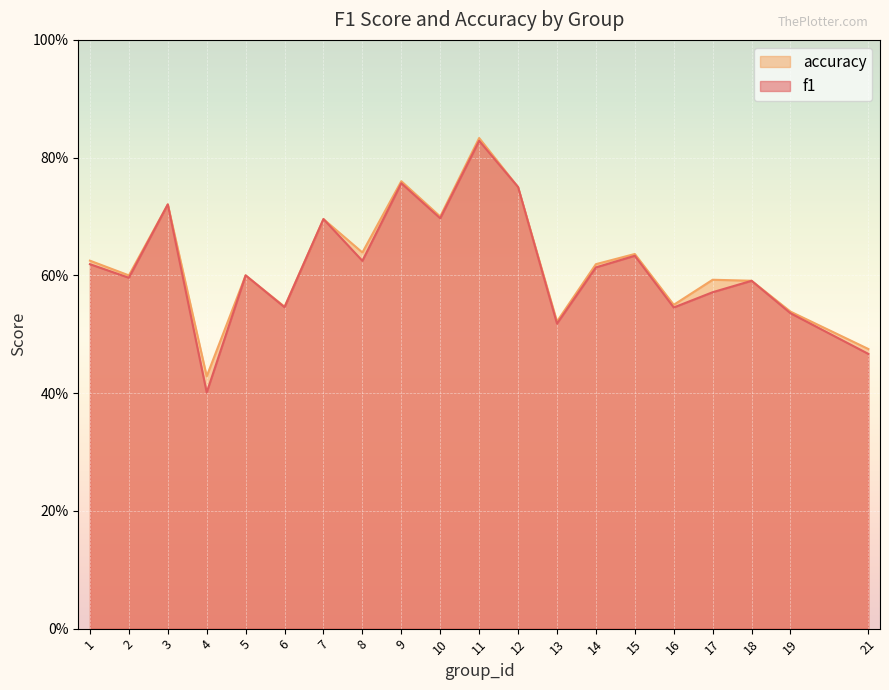

List the labels in order of f1 value, largest first.

11, 9, 12, 3, 10, 7, 15, 8, 1, 14, 5, 2, 18, 17, 6, 16, 19, 13, 21, 4